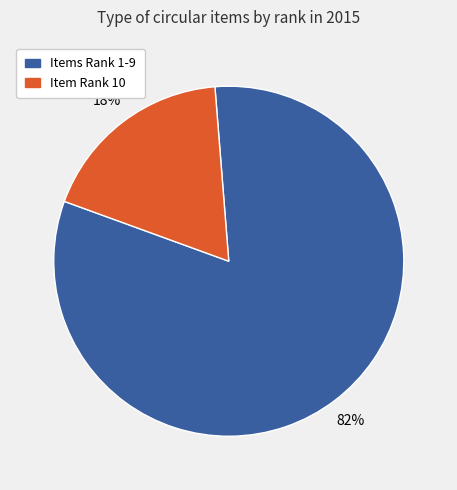

Count the number of slices in the pie.

2